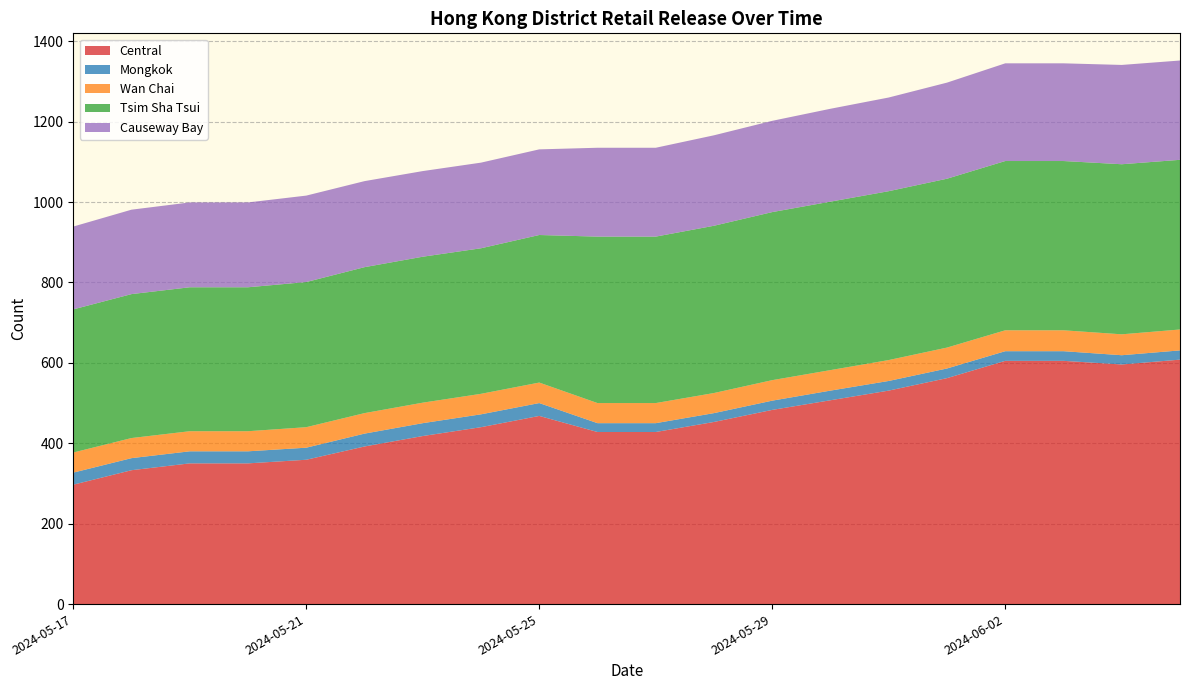

Reading right to left, what are all the values shown in this chart?

Central: 2024-06-05=608	2024-06-04=596	2024-06-03=605	2024-06-02=605	2024-06-01=562	2024-05-31=531	2024-05-30=507	2024-05-29=483	2024-05-28=453	2024-05-27=428	2024-05-26=428	2024-05-25=468	2024-05-24=440	2024-05-23=418	2024-05-22=392	2024-05-21=359	2024-05-20=350	2024-05-19=350	2024-05-18=333	2024-05-17=297
Mongkok: 2024-06-05=23	2024-06-04=23	2024-06-03=24	2024-06-02=24	2024-06-01=24	2024-05-31=24	2024-05-30=24	2024-05-29=23	2024-05-28=22	2024-05-27=22	2024-05-26=22	2024-05-25=32	2024-05-24=32	2024-05-23=32	2024-05-22=32	2024-05-21=30	2024-05-20=30	2024-05-19=30	2024-05-18=30	2024-05-17=30
Wan Chai: 2024-06-05=52	2024-06-04=52	2024-06-03=52	2024-06-02=52	2024-06-01=52	2024-05-31=52	2024-05-30=51	2024-05-29=51	2024-05-28=50	2024-05-27=50	2024-05-26=50	2024-05-25=51	2024-05-24=51	2024-05-23=51	2024-05-22=51	2024-05-21=51	2024-05-20=50	2024-05-19=50	2024-05-18=50	2024-05-17=50
Tsim Sha Tsui: 2024-06-05=422	2024-06-04=423	2024-06-03=421	2024-06-02=421	2024-06-01=420	2024-05-31=420	2024-05-30=419	2024-05-29=418	2024-05-28=416	2024-05-27=414	2024-05-26=414	2024-05-25=367	2024-05-24=362	2024-05-23=363	2024-05-22=363	2024-05-21=361	2024-05-20=358	2024-05-19=358	2024-05-18=358	2024-05-17=356
Causeway Bay: 2024-06-05=247	2024-06-04=247	2024-06-03=243	2024-06-02=243	2024-06-01=239	2024-05-31=233	2024-05-30=231	2024-05-29=227	2024-05-28=225	2024-05-27=221	2024-05-26=221	2024-05-25=213	2024-05-24=213	2024-05-23=213	2024-05-22=214	2024-05-21=215	2024-05-20=211	2024-05-19=211	2024-05-18=210	2024-05-17=206